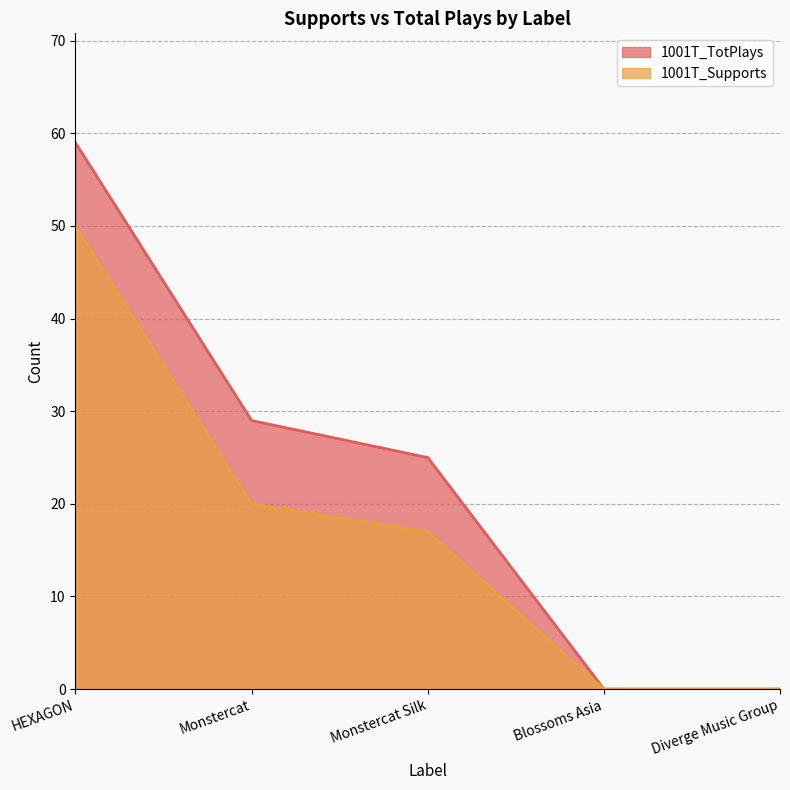

At which category is the sum across all series the highest?

HEXAGON